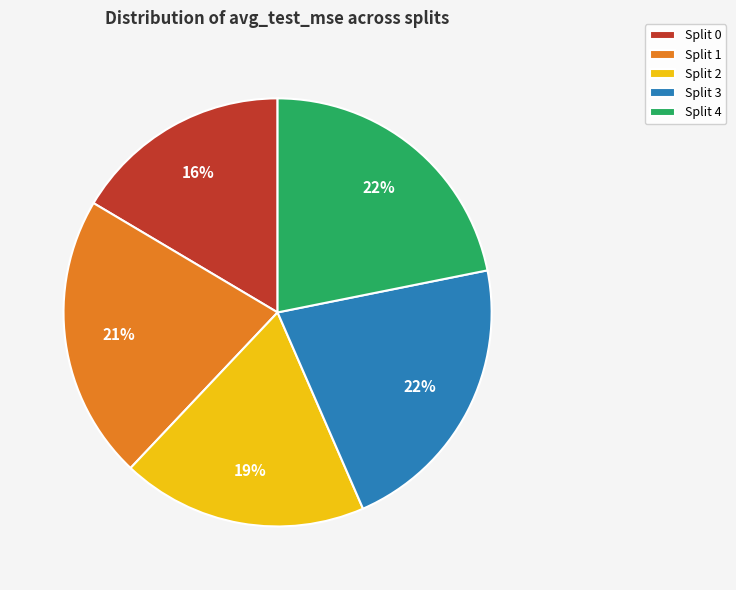

True or false: Split 1 accounts for 21% of the total.

True